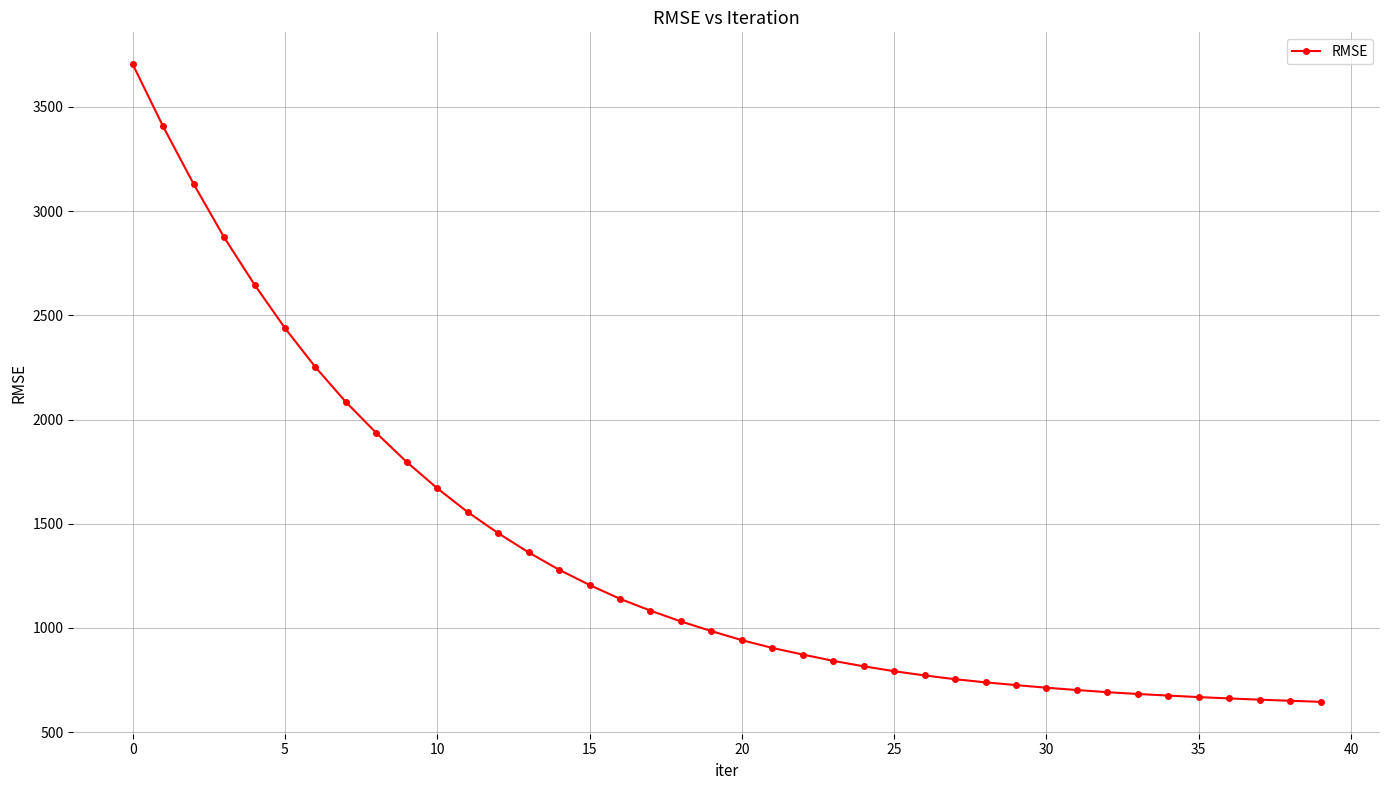

What is the value of the 5th point from the left?

2647.0